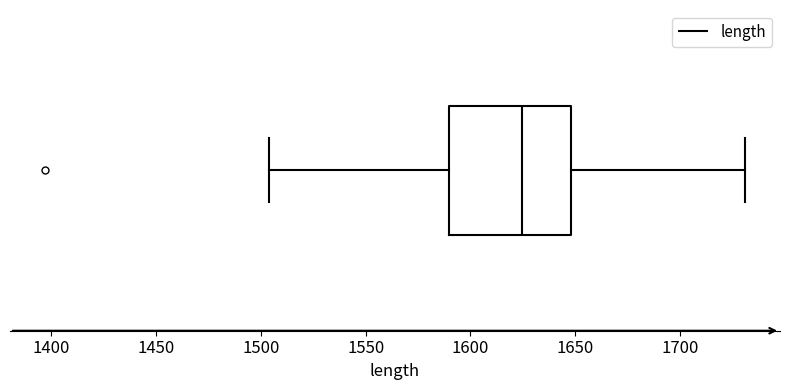

Read this box plot against the x-axis: the position of the median line, the range covered by the box, and the ends of both whiskers. The values are not printed on the chart, so give them approximately, as read against the axis.

median 1625, box 1590 to 1650, whiskers 1505 to 1730